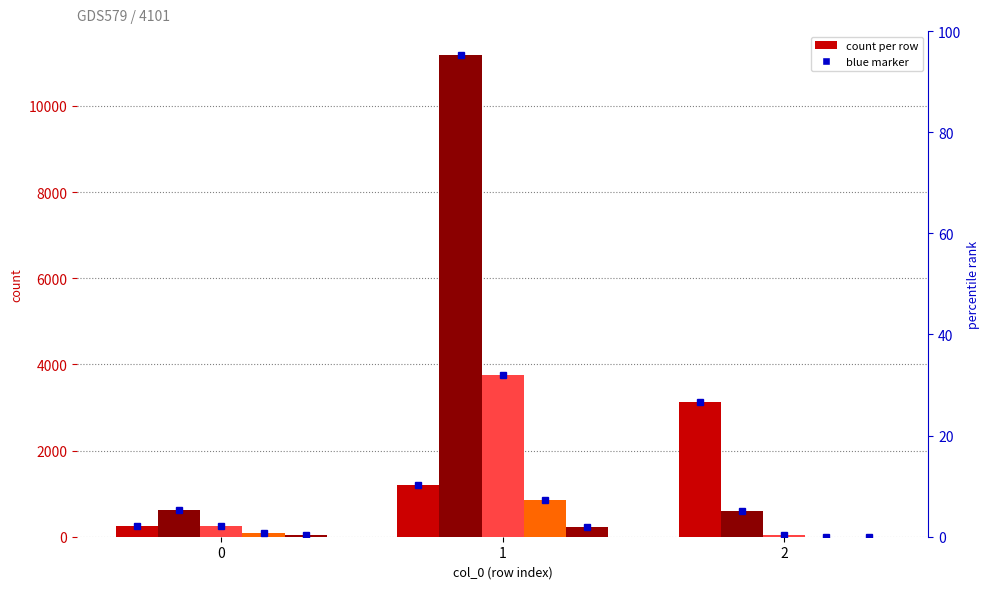

What are all the series names shown in the legend?

0, 1, 2, 3, 4